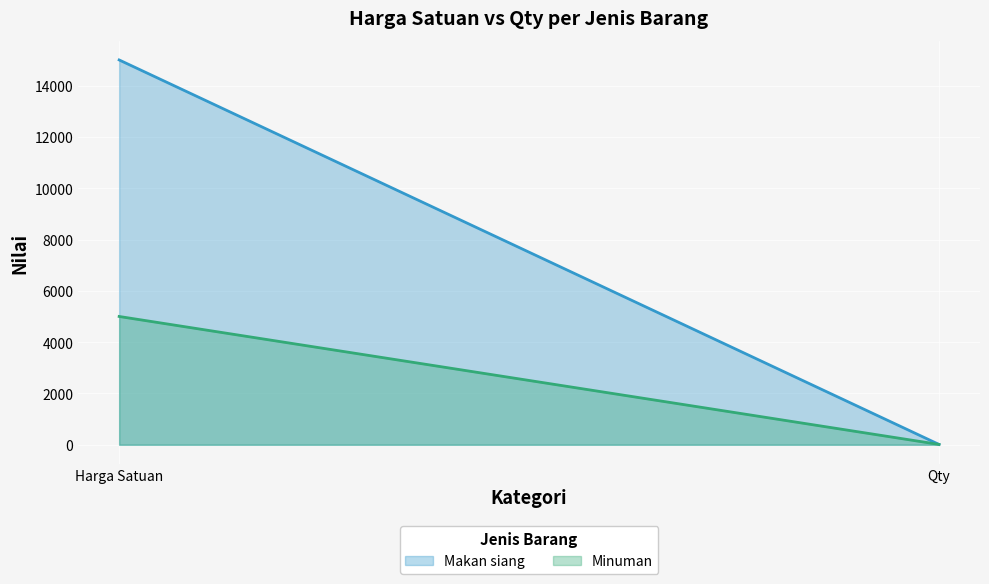

How many lines are shown in the chart?

2